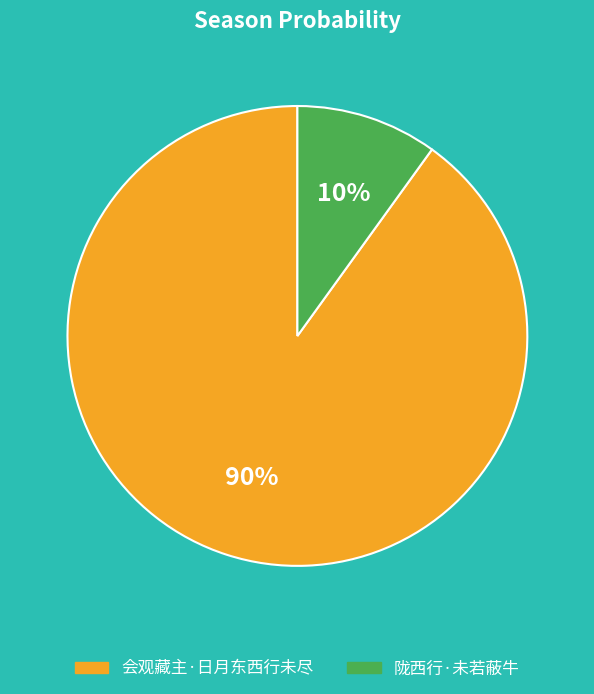

To the nearest percent, what is the difference between the largest and smallest slice percentages?

80%